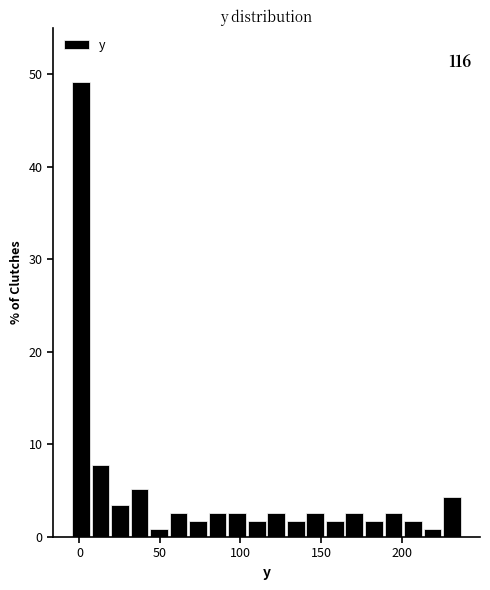

Around what value on the x-axis is the tallest bar? Give the approximate position of its centre, as read against the axis.

0